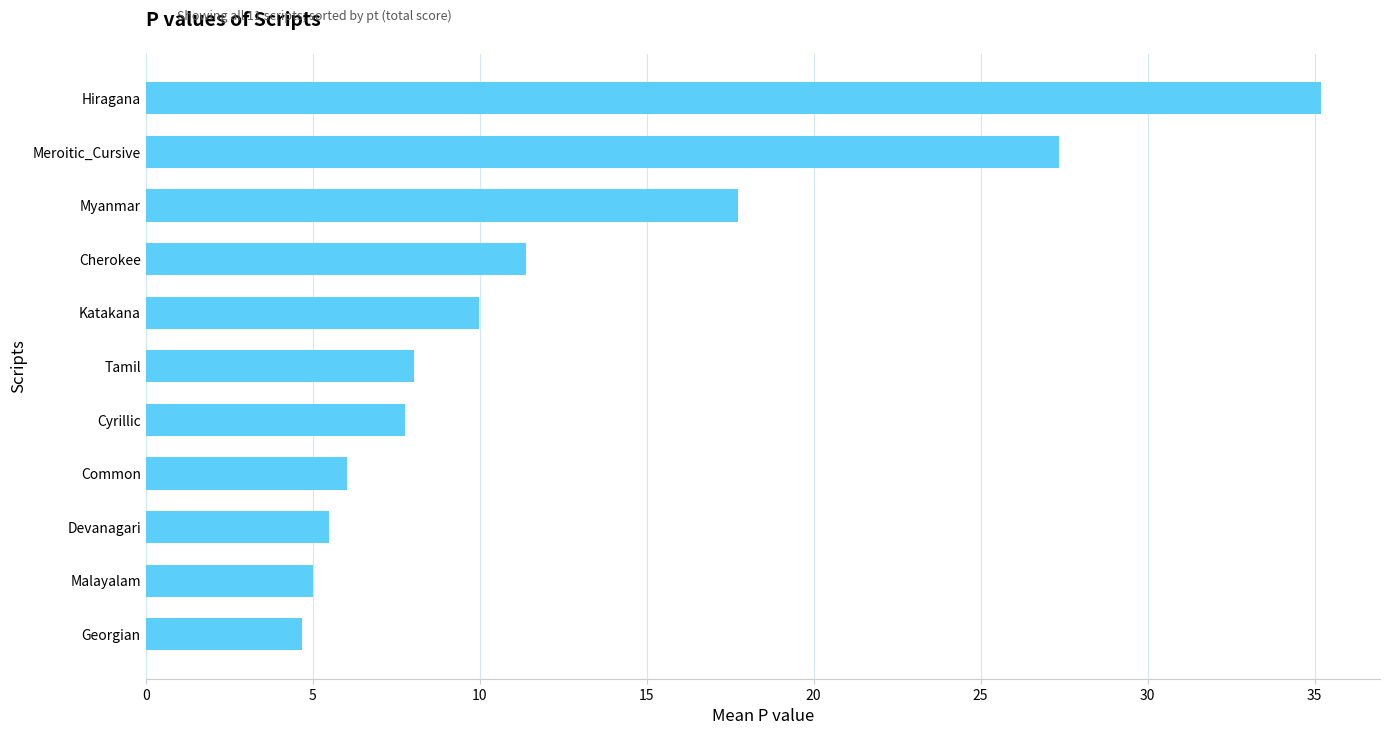

What is the change in value from Common to Tamil?

+2.0